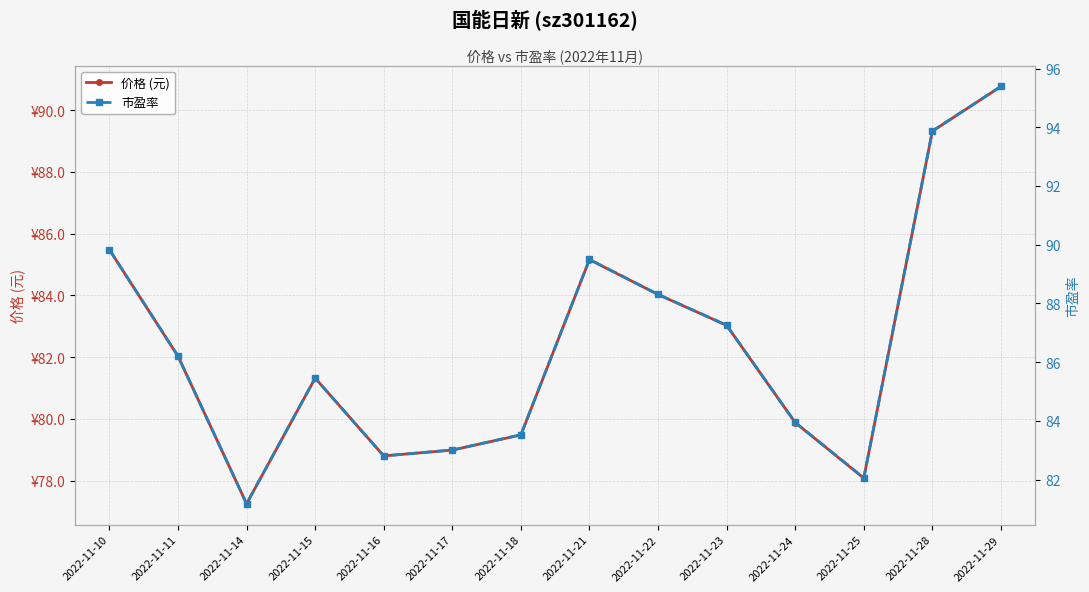

True or false: 价格 (元) has a value of 82.0 at 2022-11-11.

True